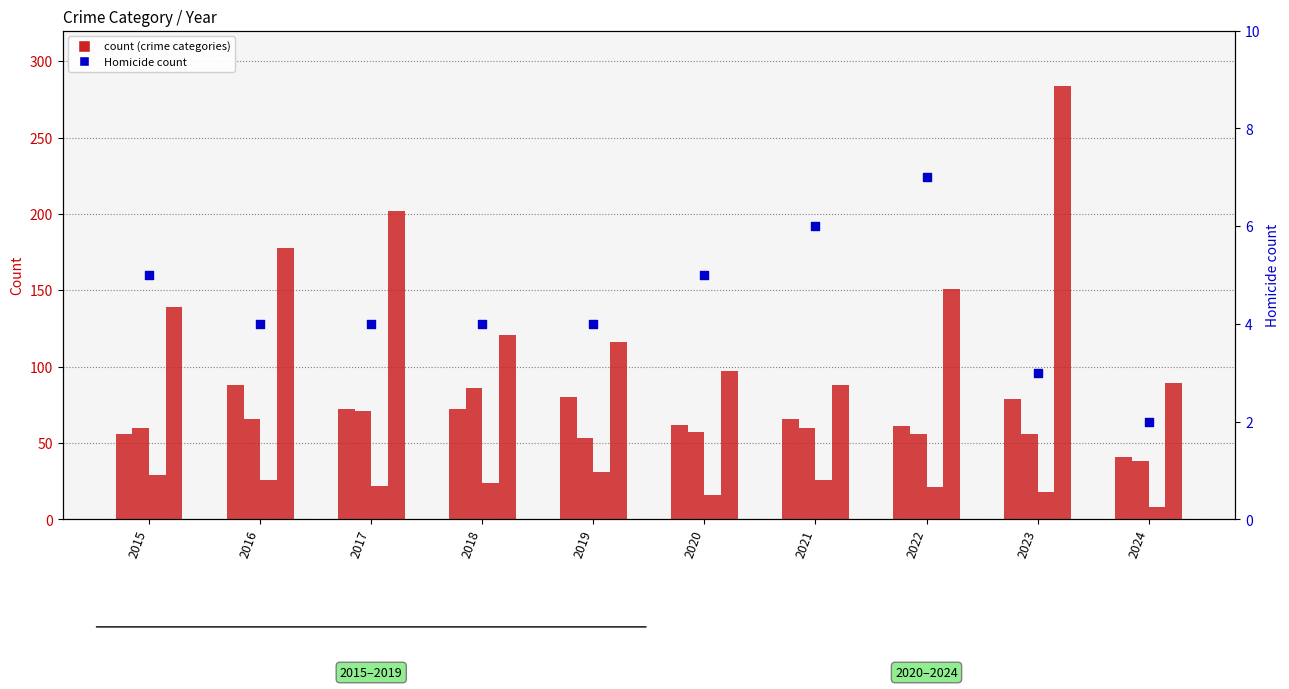

Is the value of Criminal Sexual Assault at 2017 greater than the value of Robbery at 2016?

No